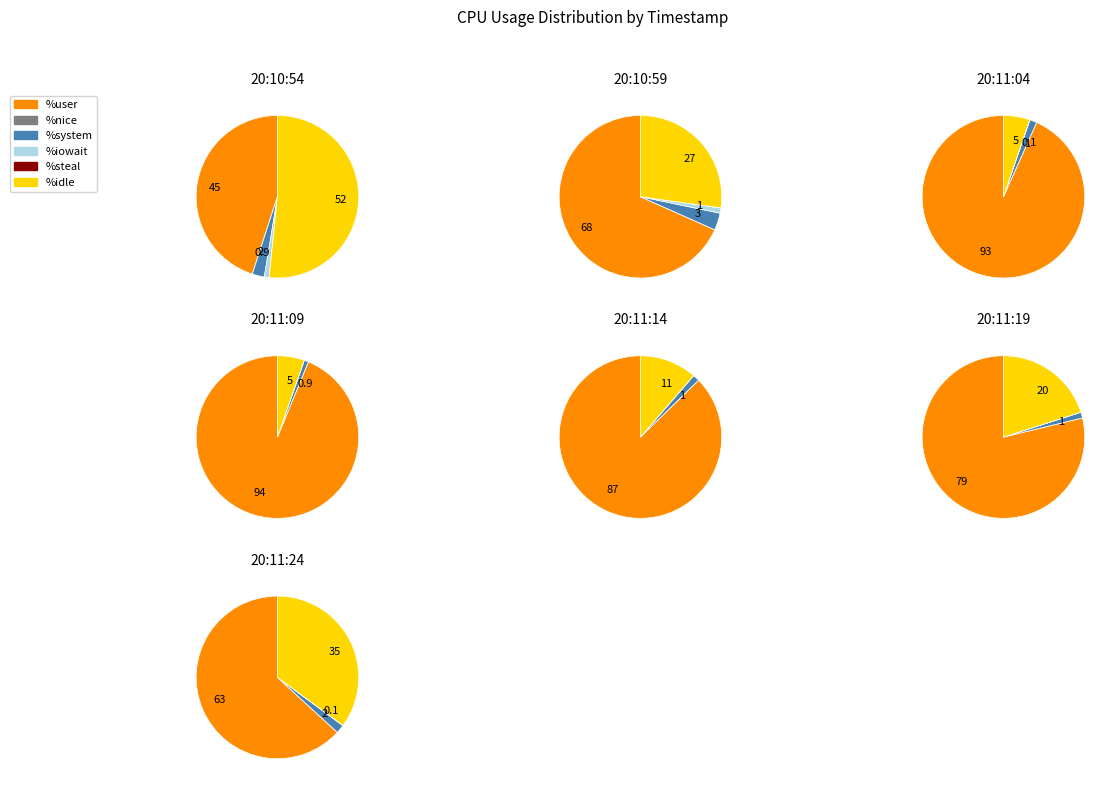

Rank the series at 20:10:59 from highest to lowest value.

%user, %idle, %system, %iowait, %nice, %steal